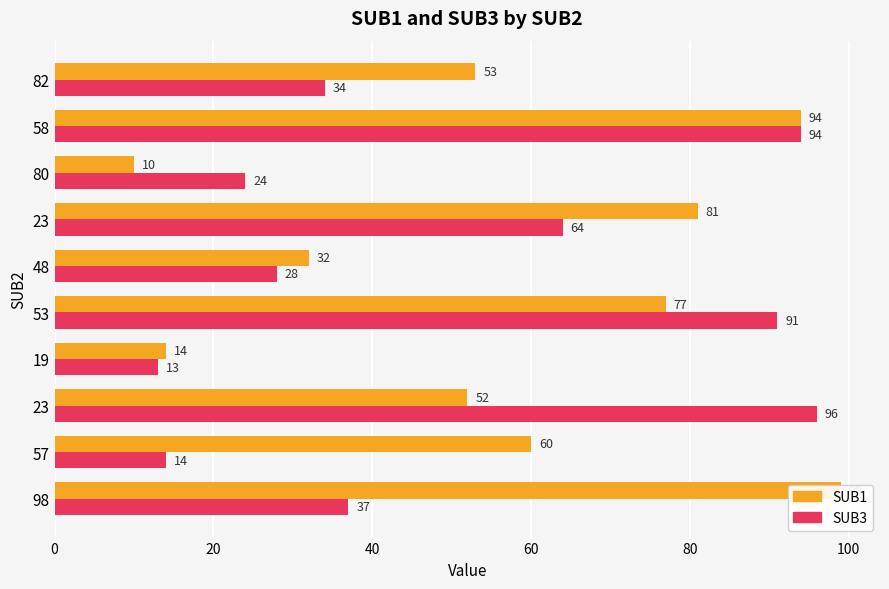

Reading left to right, extract all data points from this chart.

SUB1: 99	60	52	14	77	32	81	10	94	53
SUB3: 37	14	96	13	91	28	64	24	94	34